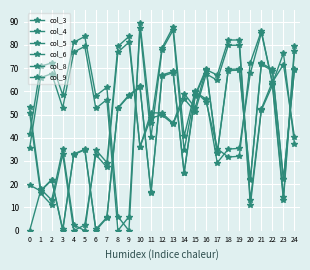

After their last crossing, which series has the higher values: col_4 or col_8?

col_4